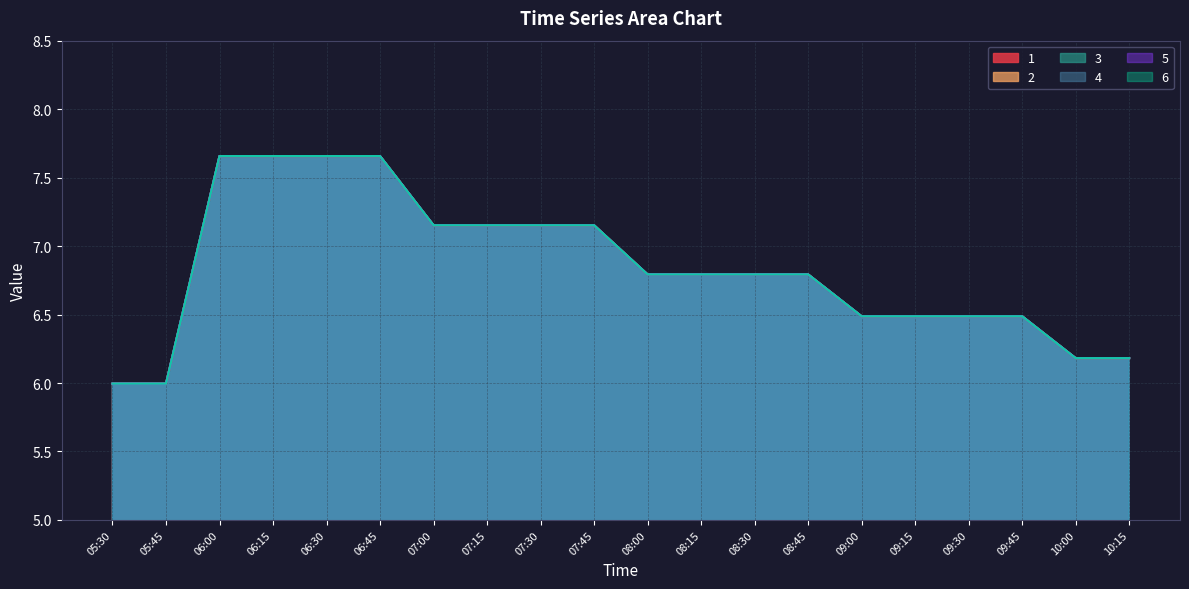

How many lines are shown in the chart?

6